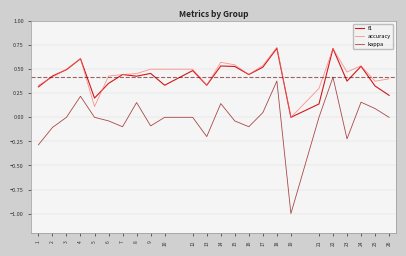

Where is the first local maximum for f1?

4